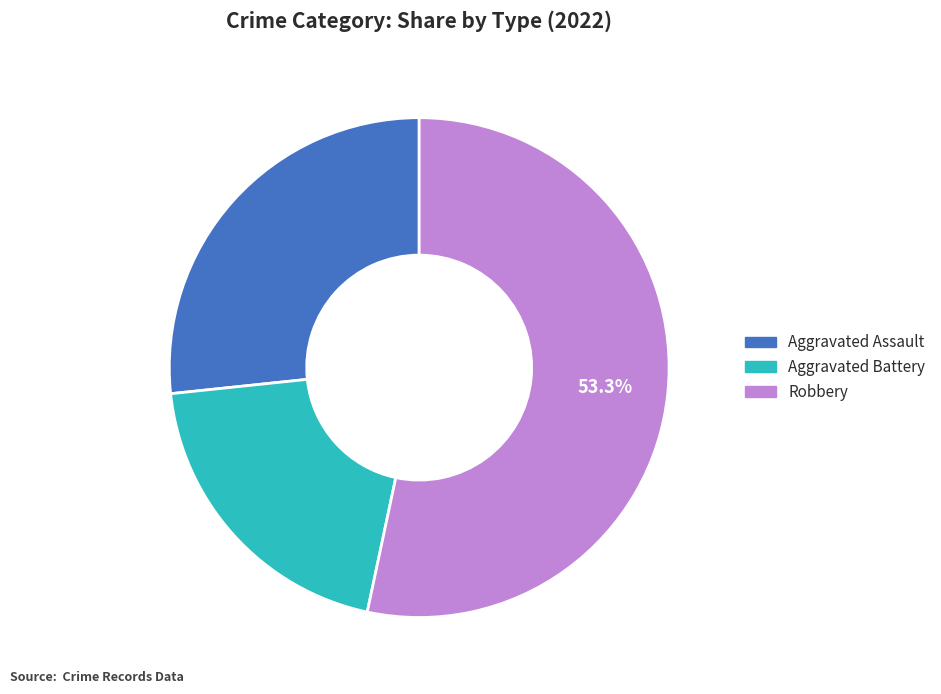

Is there a majority slice in this chart?

Yes